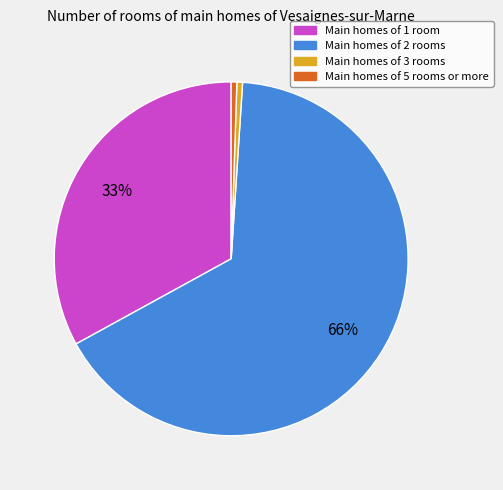

Is there any slice that represents more than half of the pie?

Yes